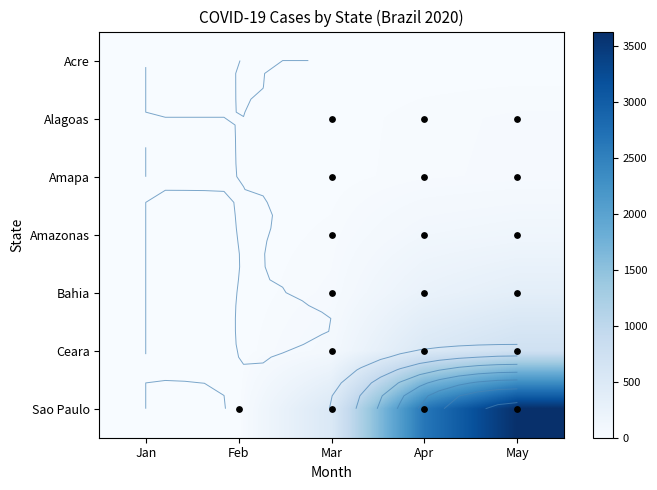

Rank the series at May from lowest to highest value.

Acre, Alagoas, Amapa, Amazonas, Bahia, Ceara, Sao Paulo